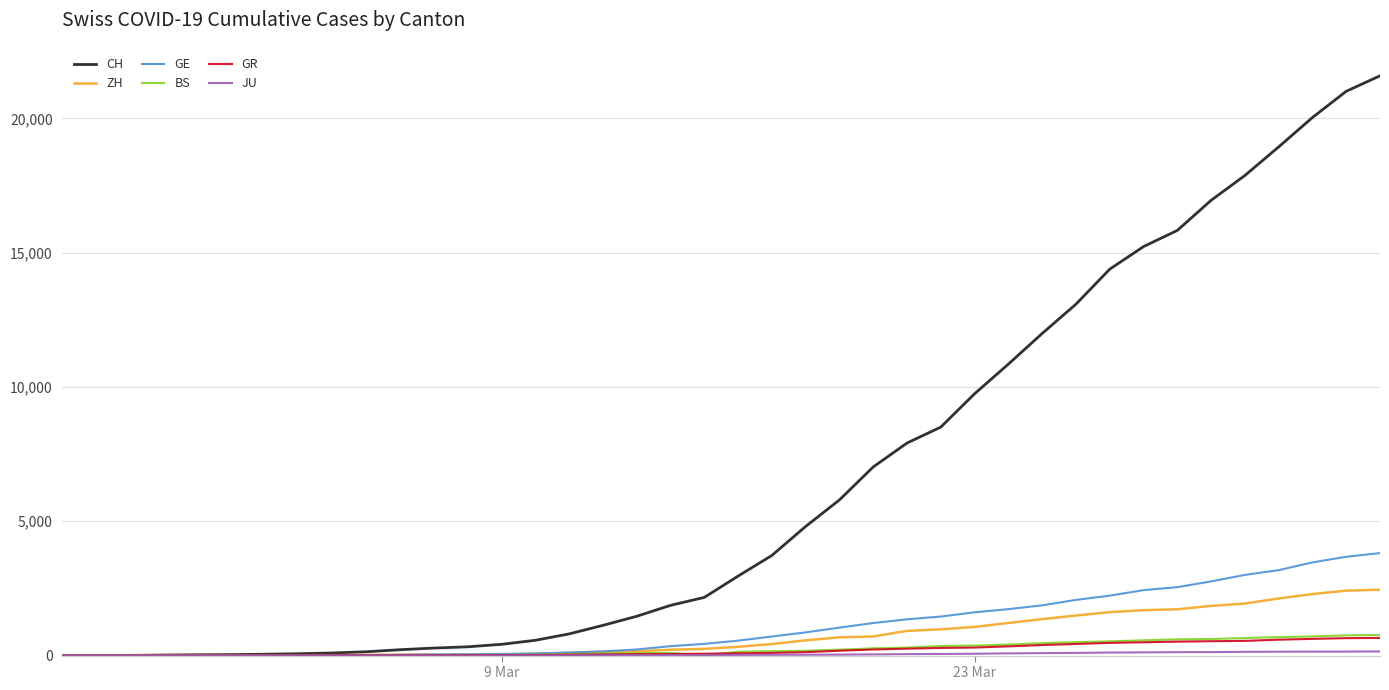

Which series has the widest spread of values?

CH